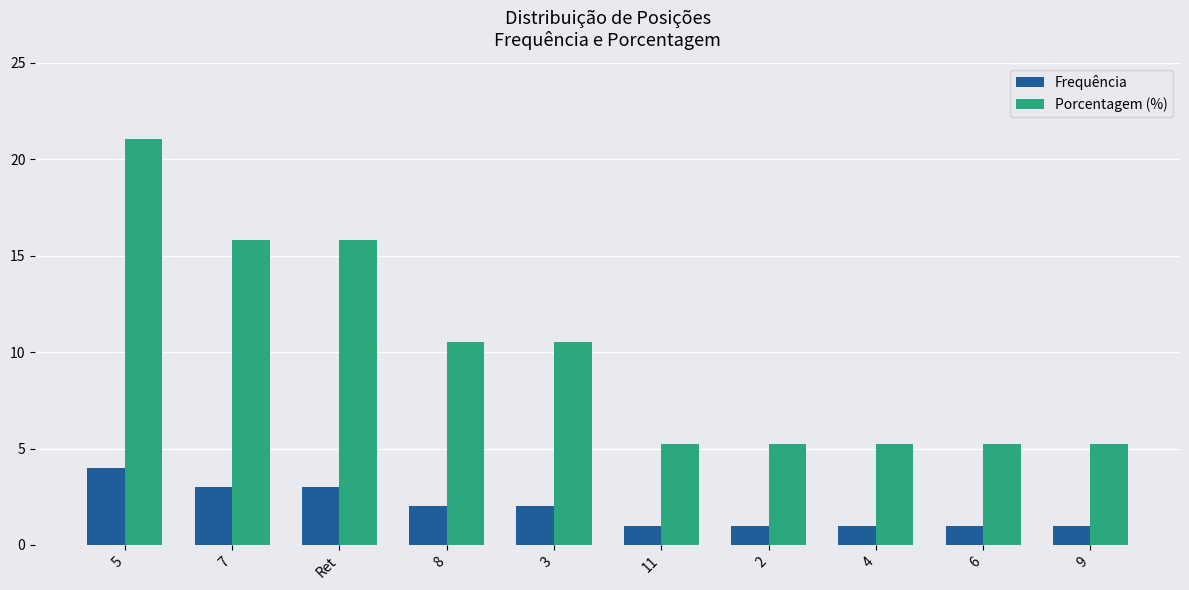

How many series are shown in this chart?

2